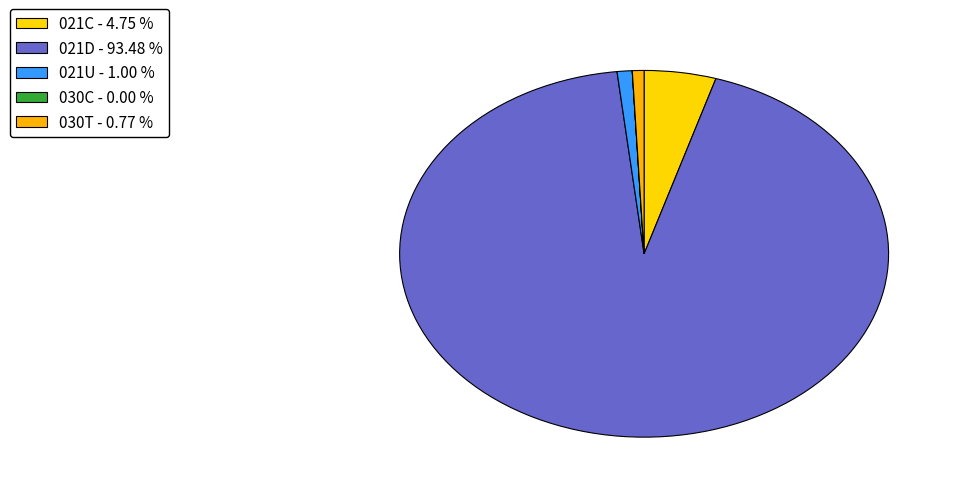

Which has a higher value, 021D or 030C?

021D